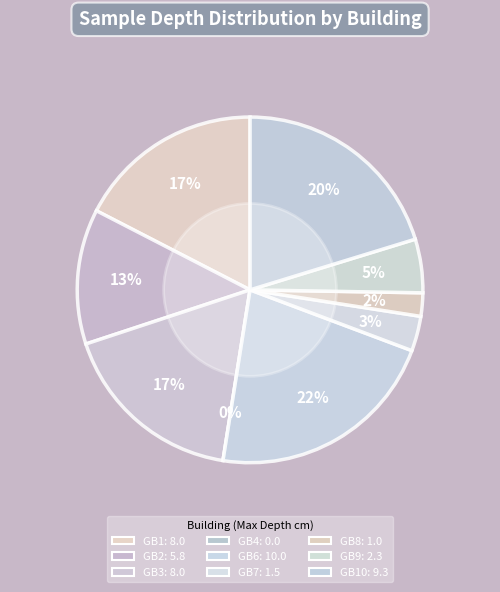

Between GB9 and GB6, which is larger?

GB6